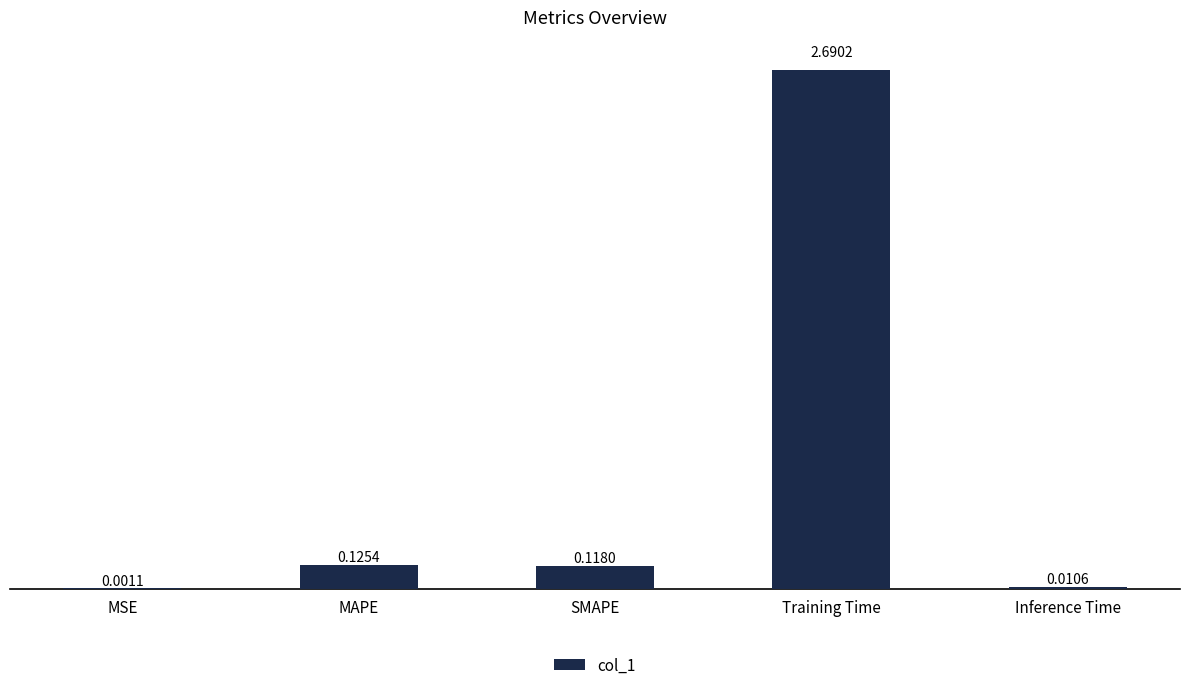

True or false: the data shows 4.3 at Training Time.

False